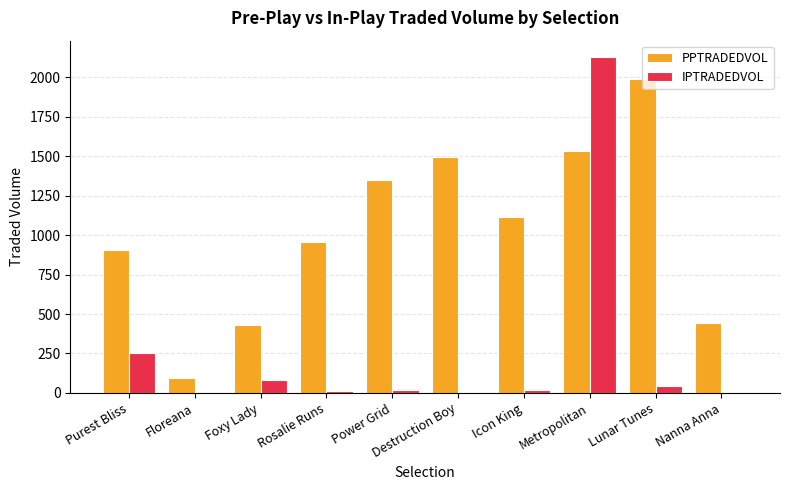

What is the sum of all IPTRADEDVOL values?

2567.8